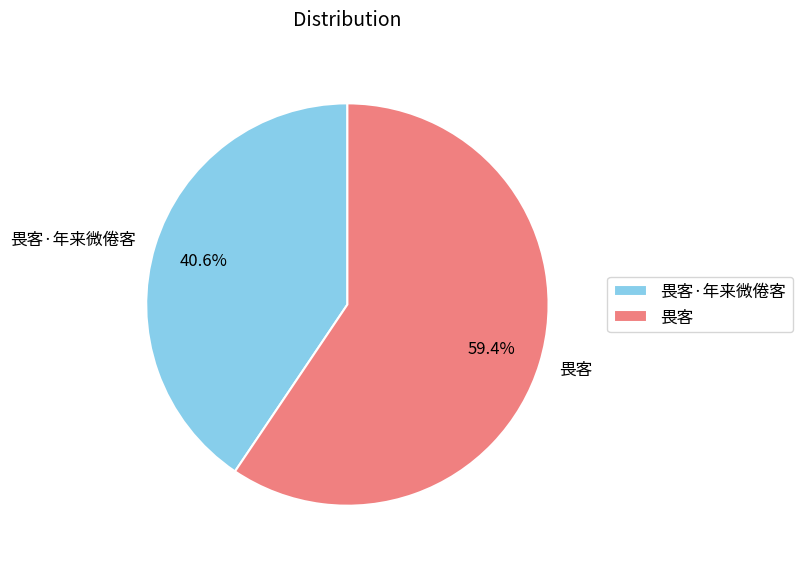

Rank the categories by value from highest to lowest.

畏客, 畏客·年来微倦客